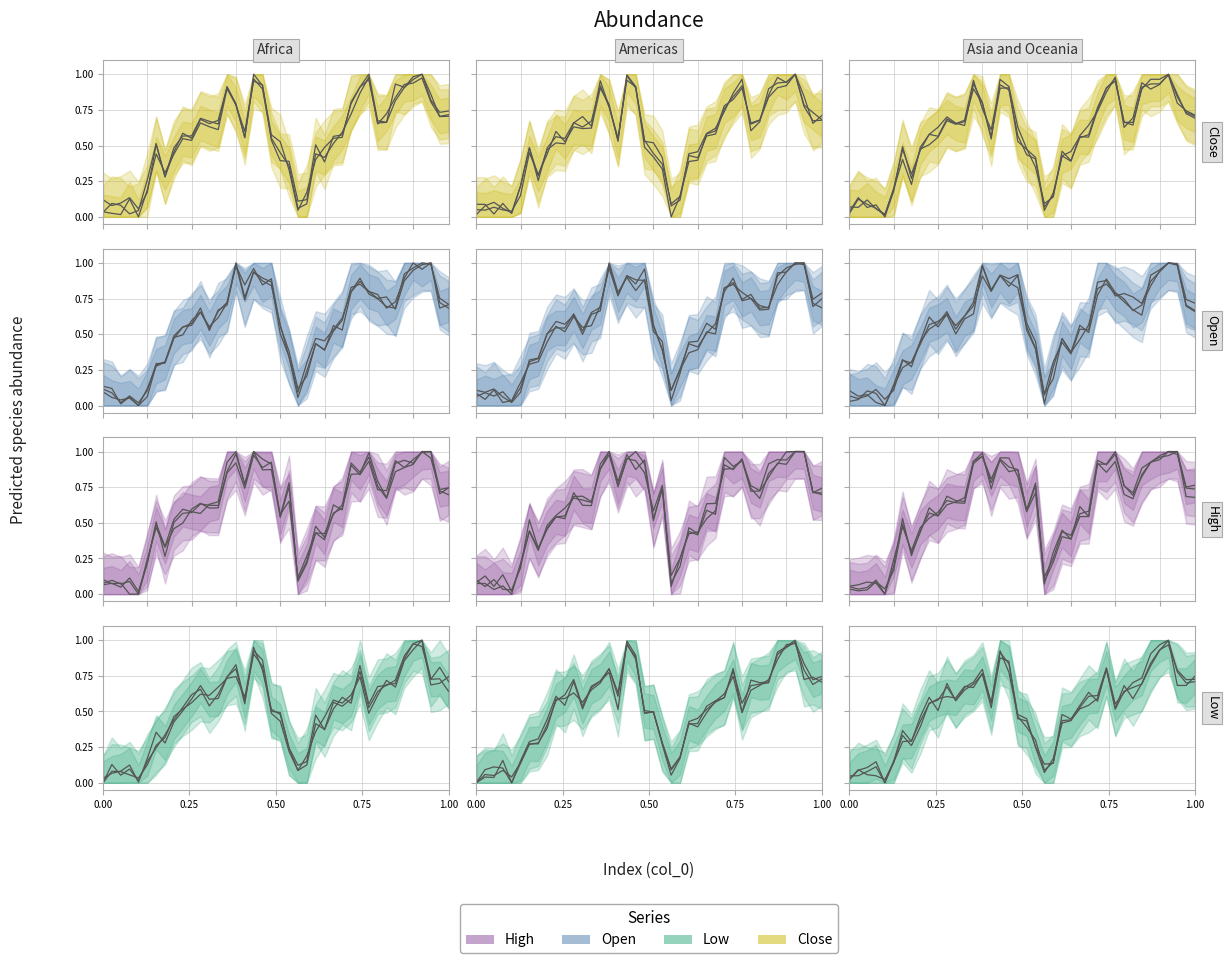

How many lines are shown in the chart?

4